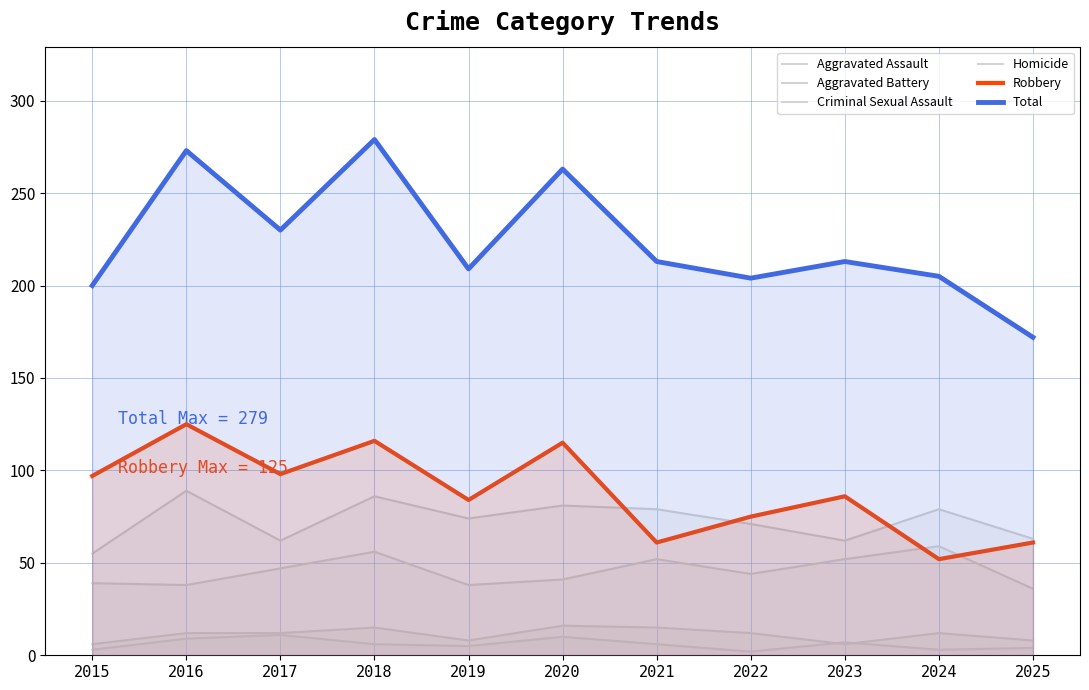

What is the value of the Aggravated Assault point at the 3rd from the left?

47